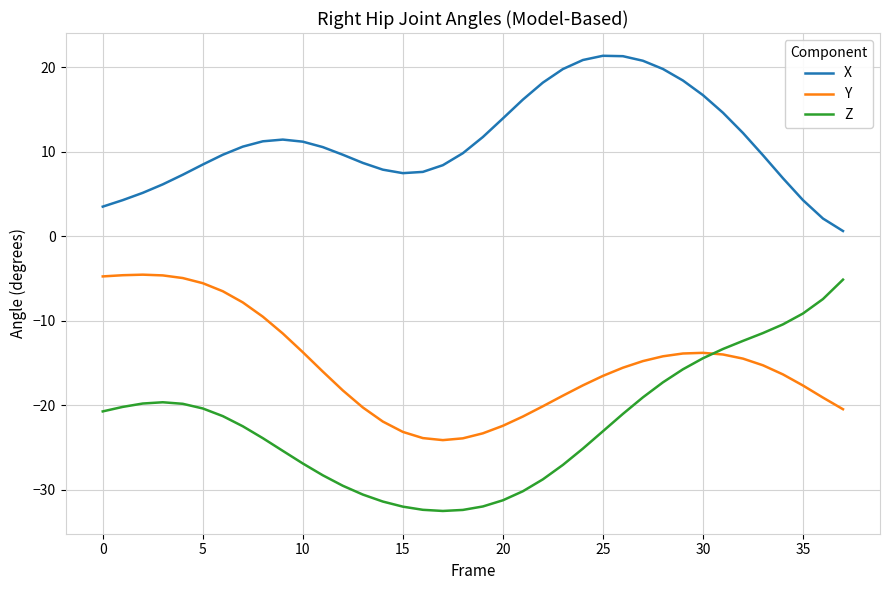

List the series in order of their overall mean, highest first.

X, Y, Z